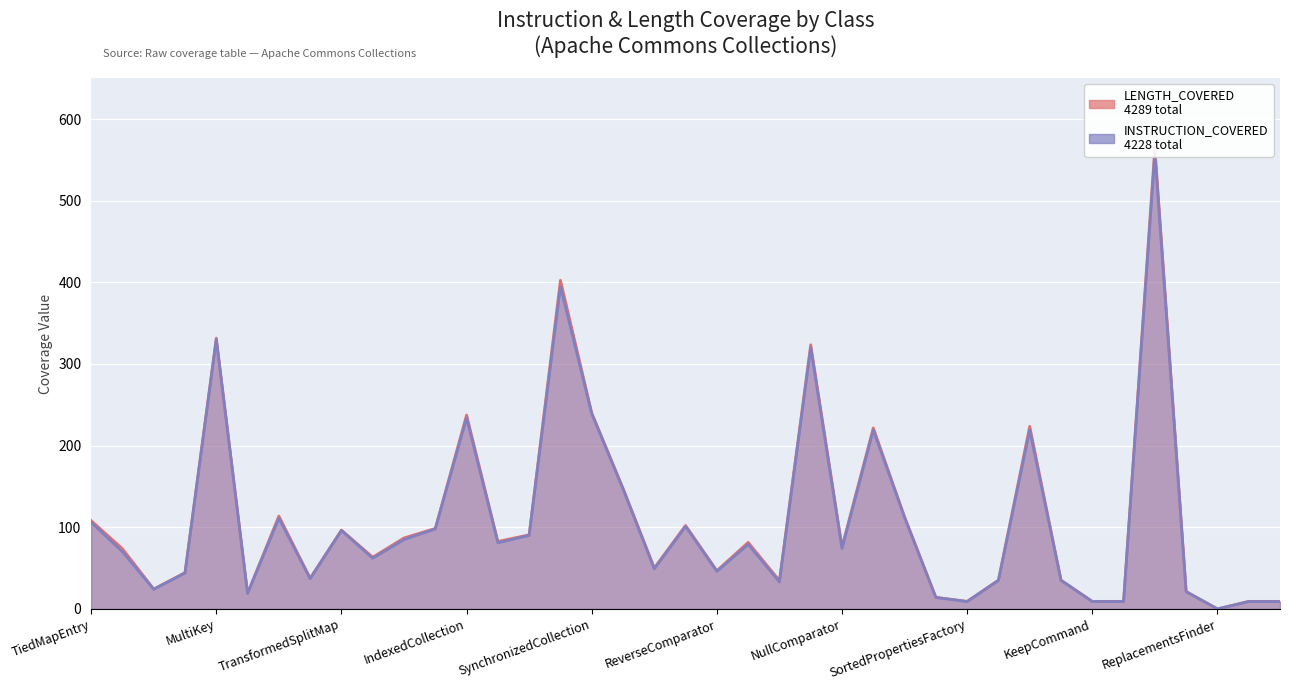

How many values in LENGTH_COVERED are above zero?

38